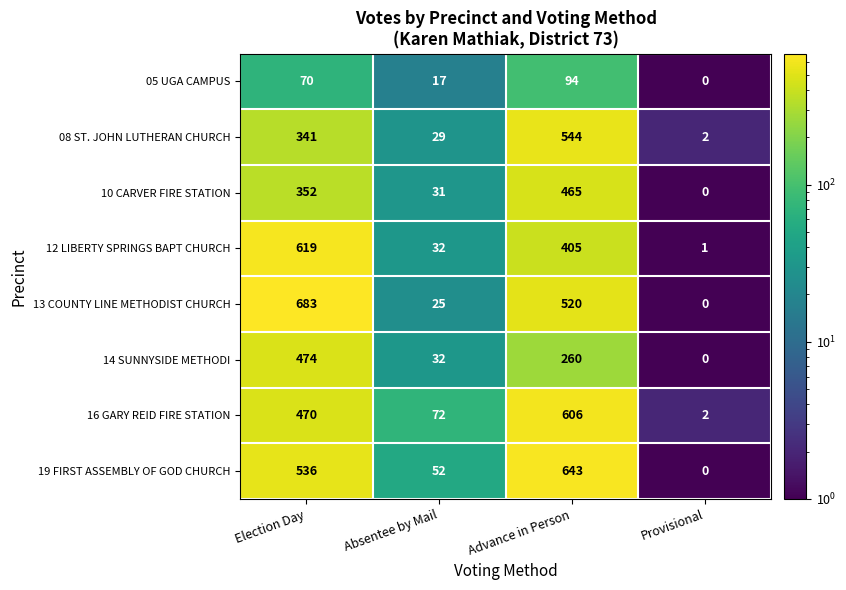

Rank the series by their maximum value, from highest to lowest.

13 COUNTY LINE METHODIST CHURCH, 19 FIRST ASSEMBLY OF GOD CHURCH, 12 LIBERTY SPRINGS BAPT CHURCH, 16 GARY REID FIRE STATION, 08 ST. JOHN LUTHERAN CHURCH, 14 SUNNYSIDE METHODI, 10 CARVER FIRE STATION, 05 UGA CAMPUS